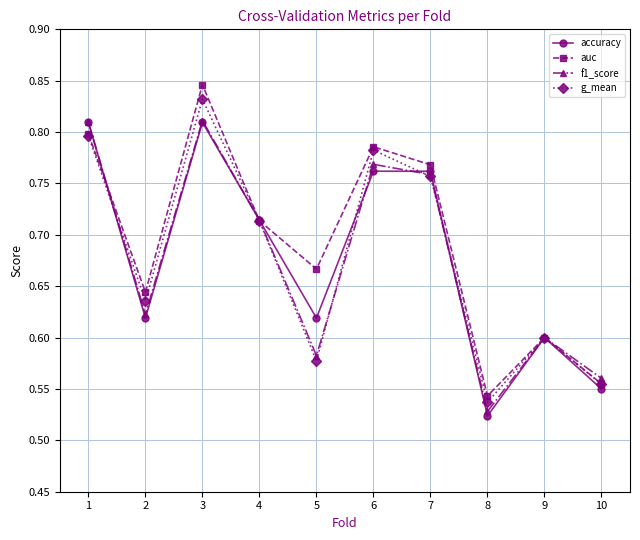

The accuracy series shows 0.8 at 1. True or false?

True